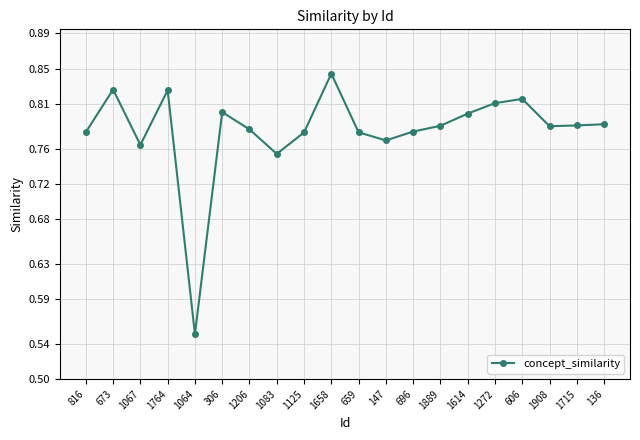

Where is the data nearest to the value 0?

1064